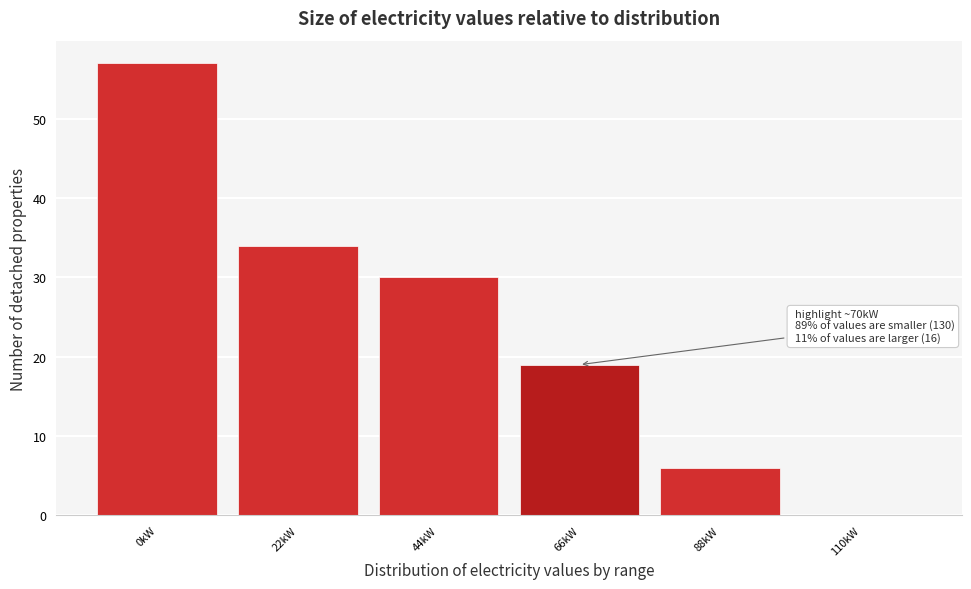

Reading left to right, extract all data points from this chart.

0kW=57	22kW=34	44kW=30	66kW=19	88kW=6	110kW=0